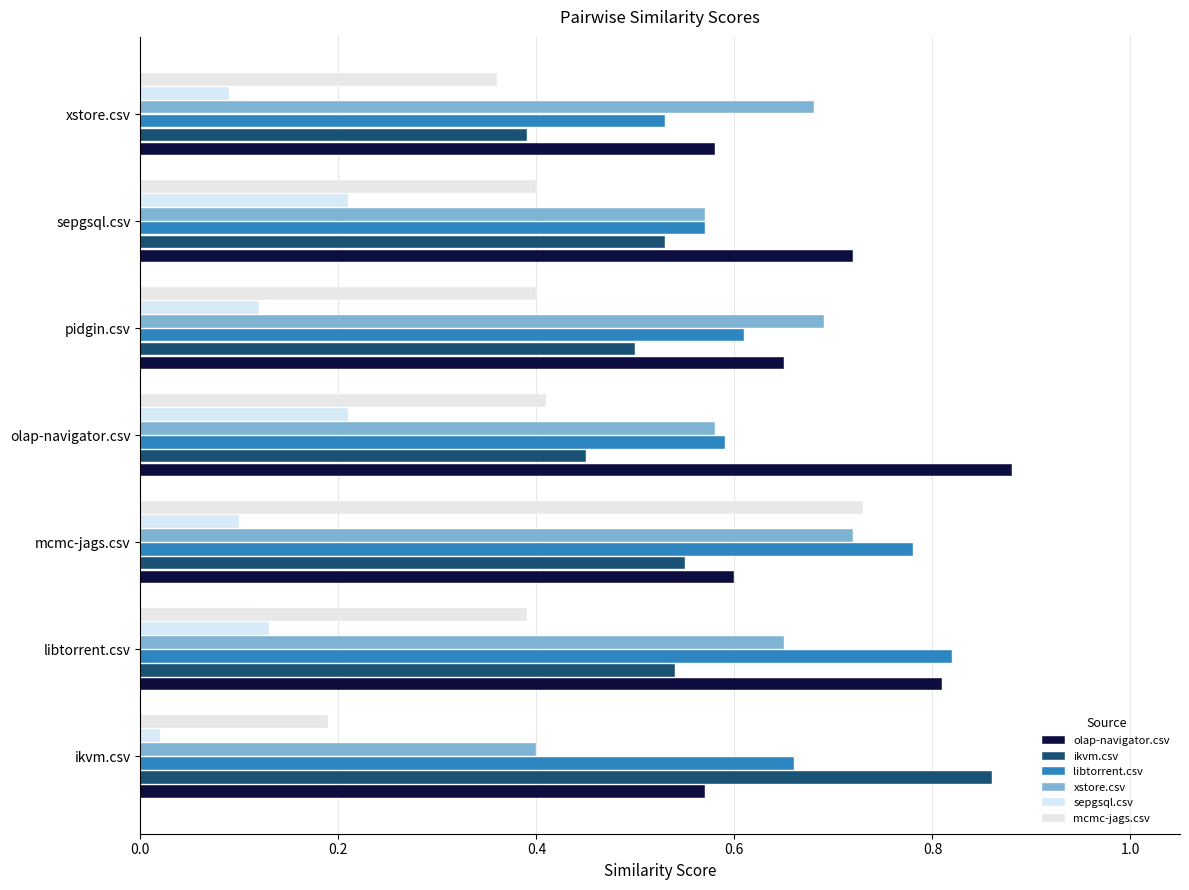

At which label is libtorrent.csv closest to 0?

xstore.csv